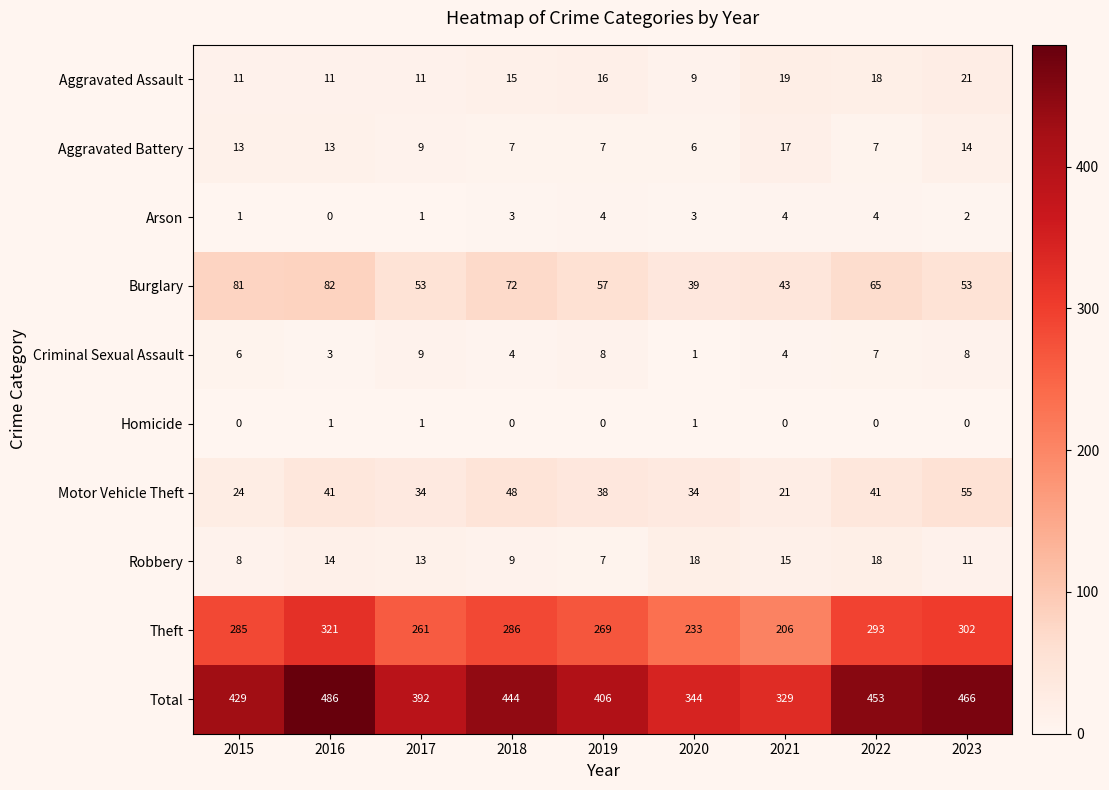

What is the sum of all Total values?

3749